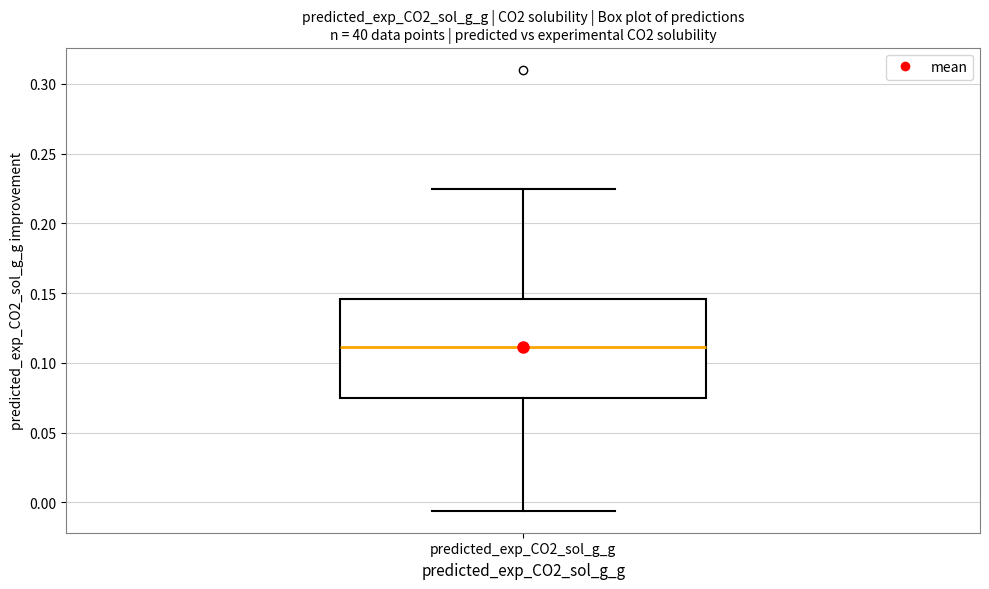

Read this box plot against the y-axis: the position of the median line, the range covered by the box, and the ends of both whiskers. The values are not printed on the chart, so give them approximately, as read against the axis.

median 0.110, box 0.075 to 0.145, whiskers -0.005 to 0.225